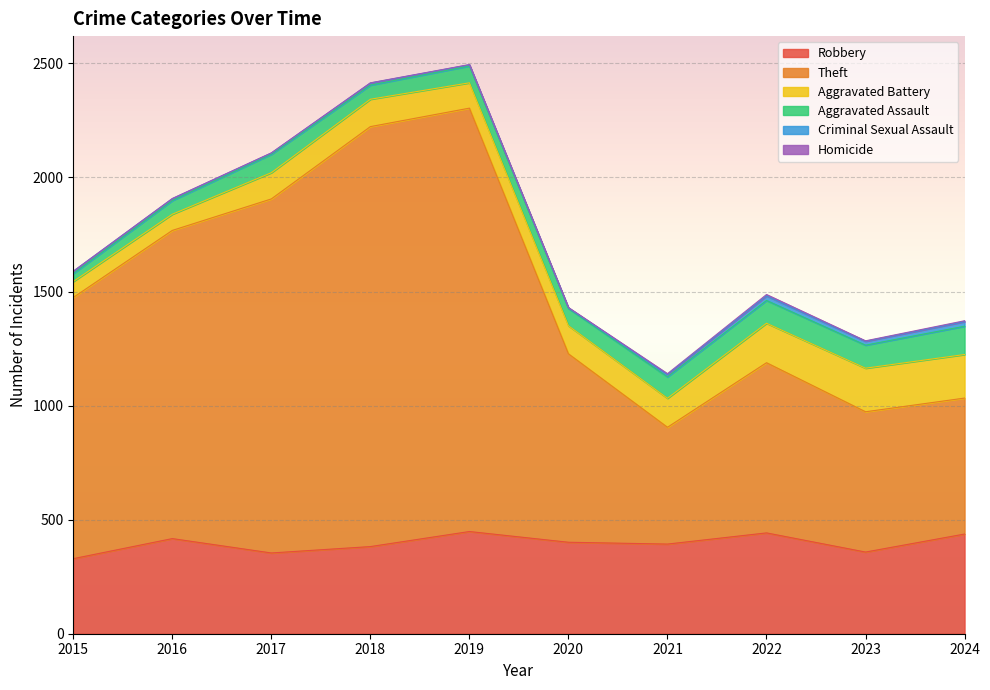

What is the difference between the second highest and minimum values in the Aggravated Battery series?

121